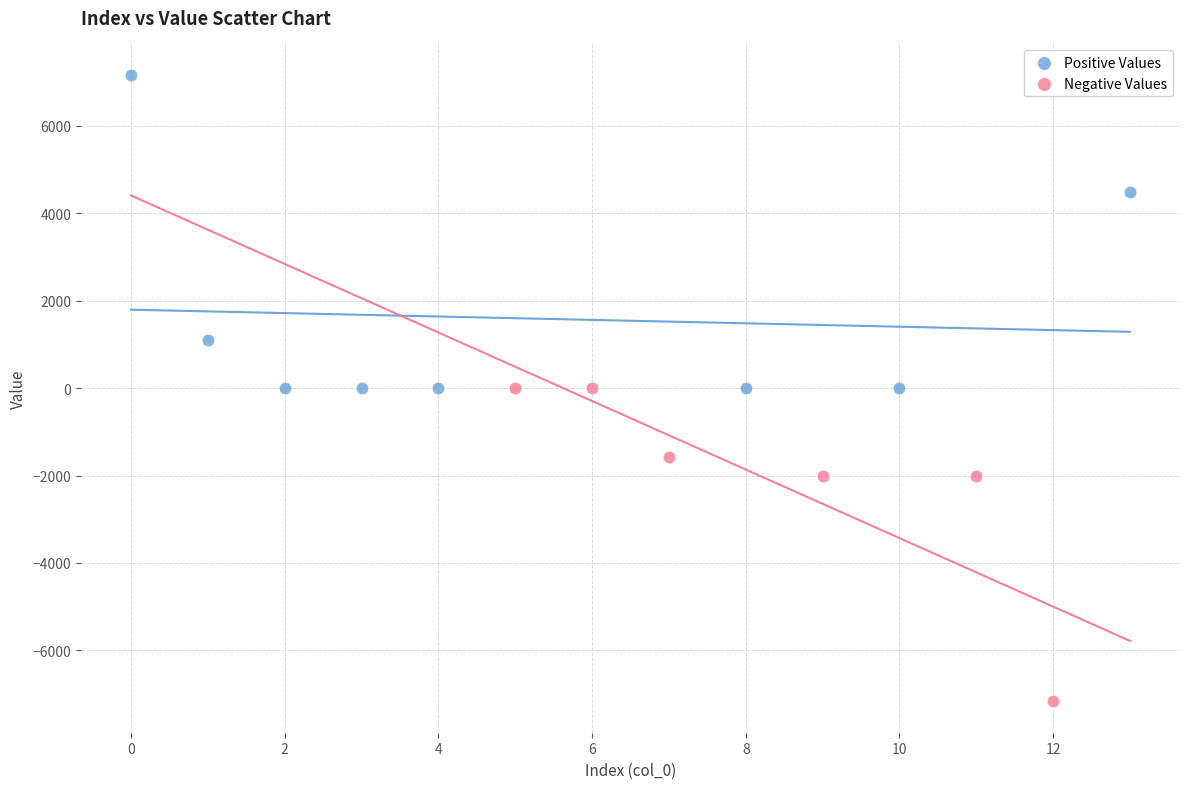

Which series reaches the minimum Y coordinate?

Negative Values